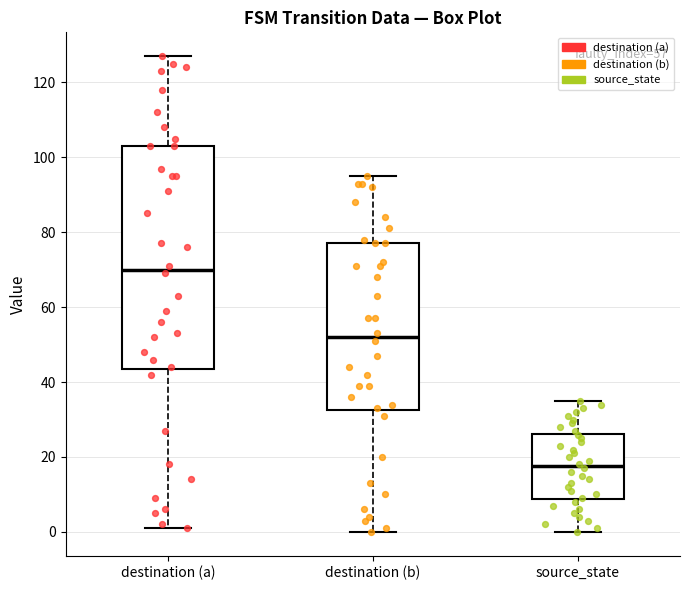

Reading left to right, transcribe this box plot: for each box, give where its median line is, the range the box spans, and where its two whiskers end, as read against the y-axis. The values are not printed on the chart, so give them approximately, as read against the axis.

destination (a): median 70, box 44 to 104, whiskers 2 to 128
destination (b): median 52, box 32 to 78, whiskers 0 to 96
source_state: median 18, box 8 to 26, whiskers 0 to 36